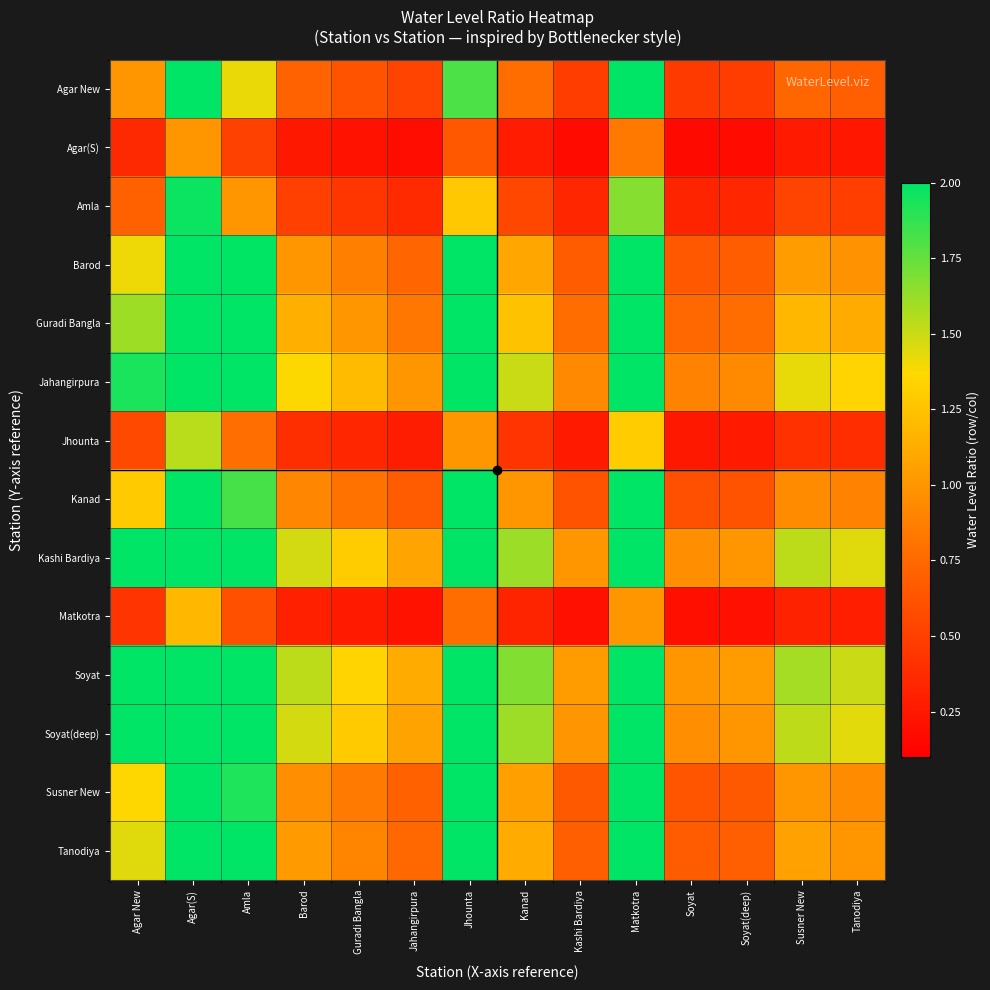

Reading right to left, transcribe all the data shown in this chart.

Agar New: Tanodiya=0.7	Susner New=0.7	Soyat(deep)=0.5	Soyat=0.5	Matkotra=2.4	Kashi Bardiya=0.5	Kanad=0.8	Jhounta=1.8	Jahangirpura=0.5	Guradi Bangla=0.6	Barod=0.7	Amla=1.4	Agar(S)=2.8	Agar New=1.0
Agar(S): Tanodiya=0.2	Susner New=0.3	Soyat(deep)=0.2	Soyat=0.2	Matkotra=0.8	Kashi Bardiya=0.2	Kanad=0.3	Jhounta=0.7	Jahangirpura=0.2	Guradi Bangla=0.2	Barod=0.3	Amla=0.5	Agar(S)=1.0	Agar New=0.4
Amla: Tanodiya=0.5	Susner New=0.5	Soyat(deep)=0.3	Soyat=0.3	Matkotra=1.7	Kashi Bardiya=0.3	Kanad=0.5	Jhounta=1.3	Jahangirpura=0.4	Guradi Bangla=0.4	Barod=0.5	Amla=1.0	Agar(S)=2.0	Agar New=0.7
Barod: Tanodiya=1.0	Susner New=1.0	Soyat(deep)=0.7	Soyat=0.7	Matkotra=3.3	Kashi Bardiya=0.7	Kanad=1.1	Jhounta=2.6	Jahangirpura=0.7	Guradi Bangla=0.9	Barod=1.0	Amla=2.0	Agar(S)=3.9	Agar New=1.4
Guradi Bangla: Tanodiya=1.1	Susner New=1.2	Soyat(deep)=0.8	Soyat=0.7	Matkotra=3.8	Kashi Bardiya=0.8	Kanad=1.2	Jhounta=2.9	Jahangirpura=0.8	Guradi Bangla=1.0	Barod=1.1	Amla=2.3	Agar(S)=4.5	Agar New=1.6
Jahangirpura: Tanodiya=1.3	Susner New=1.4	Soyat(deep)=0.9	Soyat=0.9	Matkotra=4.5	Kashi Bardiya=0.9	Kanad=1.5	Jhounta=3.5	Jahangirpura=1.0	Guradi Bangla=1.2	Barod=1.4	Amla=2.7	Agar(S)=5.4	Agar New=1.9
Jhounta: Tanodiya=0.4	Susner New=0.4	Soyat(deep)=0.3	Soyat=0.3	Matkotra=1.3	Kashi Bardiya=0.3	Kanad=0.4	Jhounta=1.0	Jahangirpura=0.3	Guradi Bangla=0.3	Barod=0.4	Amla=0.8	Agar(S)=1.5	Agar New=0.6
Kanad: Tanodiya=0.9	Susner New=0.9	Soyat(deep)=0.6	Soyat=0.6	Matkotra=3.0	Kashi Bardiya=0.6	Kanad=1.0	Jhounta=2.3	Jahangirpura=0.7	Guradi Bangla=0.8	Barod=0.9	Amla=1.8	Agar(S)=3.6	Agar New=1.3
Kashi Bardiya: Tanodiya=1.4	Susner New=1.5	Soyat(deep)=1.0	Soyat=1.0	Matkotra=4.9	Kashi Bardiya=1.0	Kanad=1.6	Jhounta=3.8	Jahangirpura=1.1	Guradi Bangla=1.3	Barod=1.5	Amla=2.9	Agar(S)=5.8	Agar New=2.1
Matkotra: Tanodiya=0.3	Susner New=0.3	Soyat(deep)=0.2	Soyat=0.2	Matkotra=1.0	Kashi Bardiya=0.2	Kanad=0.3	Jhounta=0.8	Jahangirpura=0.2	Guradi Bangla=0.3	Barod=0.3	Amla=0.6	Agar(S)=1.2	Agar New=0.4
Soyat: Tanodiya=1.5	Susner New=1.6	Soyat(deep)=1.0	Soyat=1.0	Matkotra=5.1	Kashi Bardiya=1.0	Kanad=1.7	Jhounta=3.9	Jahangirpura=1.1	Guradi Bangla=1.3	Barod=1.5	Amla=3.1	Agar(S)=6.0	Agar New=2.2
Soyat(deep): Tanodiya=1.4	Susner New=1.5	Soyat(deep)=1.0	Soyat=1.0	Matkotra=4.9	Kashi Bardiya=1.0	Kanad=1.6	Jhounta=3.8	Jahangirpura=1.1	Guradi Bangla=1.3	Barod=1.5	Amla=2.9	Agar(S)=5.8	Agar New=2.1
Susner New: Tanodiya=0.9	Susner New=1.0	Soyat(deep)=0.7	Soyat=0.6	Matkotra=3.2	Kashi Bardiya=0.7	Kanad=1.1	Jhounta=2.5	Jahangirpura=0.7	Guradi Bangla=0.8	Barod=1.0	Amla=1.9	Agar(S)=3.8	Agar New=1.4
Tanodiya: Tanodiya=1.0	Susner New=1.1	Soyat(deep)=0.7	Soyat=0.7	Matkotra=3.4	Kashi Bardiya=0.7	Kanad=1.1	Jhounta=2.6	Jahangirpura=0.7	Guradi Bangla=0.9	Barod=1.0	Amla=2.0	Agar(S)=4.0	Agar New=1.4